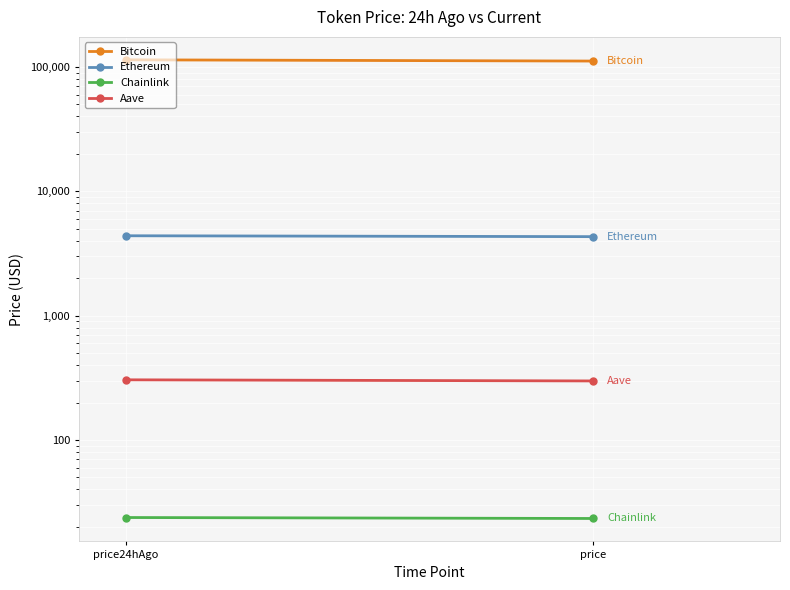

At which label is Ethereum closest to 4353?

price